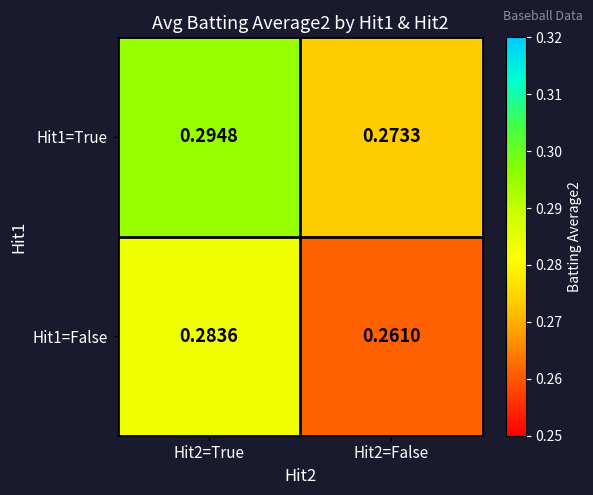

What is the total value across all series at Hit2=False?

0.5